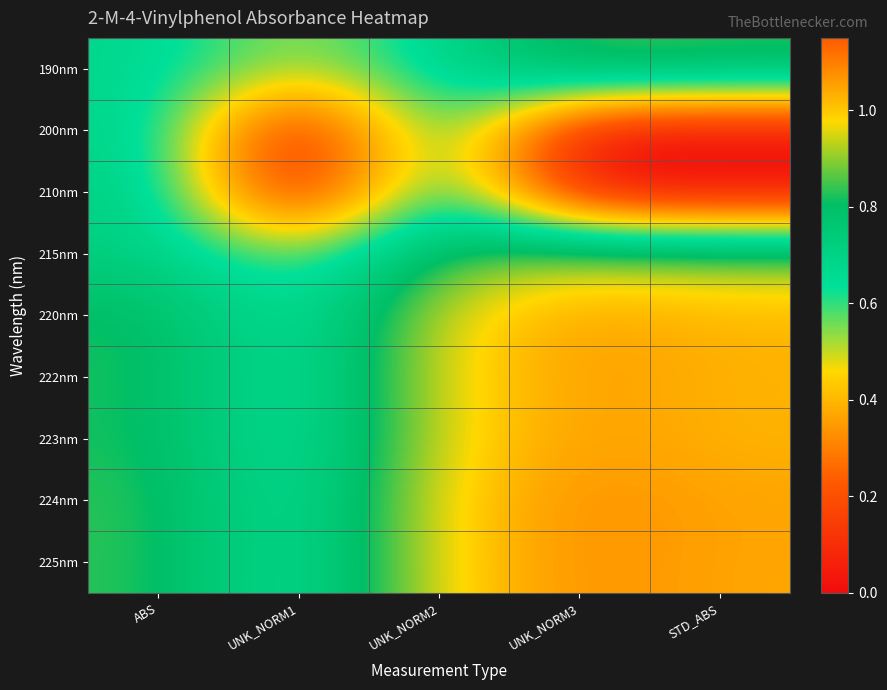

Reading left to right, what are all the values shown in this chart?

190nm: ABS=0.7	UNK_NORM1=0.5	UNK_NORM2=0.7	UNK_NORM3=0.9	STD_ABS=0.8
200nm: ABS=0.7	UNK_NORM1=0.0	UNK_NORM2=0.7	UNK_NORM3=0.0	STD_ABS=0.0
210nm: ABS=0.7	UNK_NORM1=0.0	UNK_NORM2=0.7	UNK_NORM3=0.0	STD_ABS=0.0
215nm: ABS=0.7	UNK_NORM1=0.5	UNK_NORM2=0.8	UNK_NORM3=0.9	STD_ABS=0.9
220nm: ABS=0.8	UNK_NORM1=0.6	UNK_NORM2=1.0	UNK_NORM3=1.1	STD_ABS=1.0
222nm: ABS=0.8	UNK_NORM1=0.6	UNK_NORM2=1.0	UNK_NORM3=1.1	STD_ABS=1.0
223nm: ABS=0.8	UNK_NORM1=0.6	UNK_NORM2=1.0	UNK_NORM3=1.1	STD_ABS=1.0
224nm: ABS=0.8	UNK_NORM1=0.6	UNK_NORM2=1.0	UNK_NORM3=1.1	STD_ABS=1.0
225nm: ABS=0.8	UNK_NORM1=0.6	UNK_NORM2=1.0	UNK_NORM3=1.1	STD_ABS=1.0